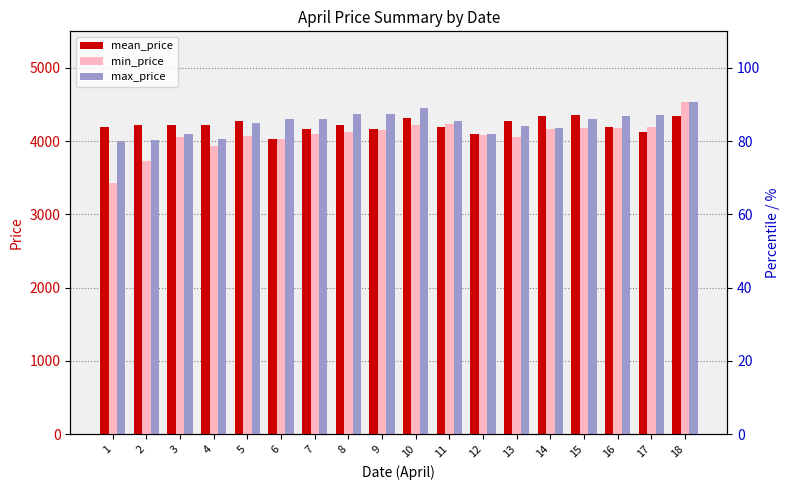

True or false: max_price has a value of 4300.0 at 7.

True